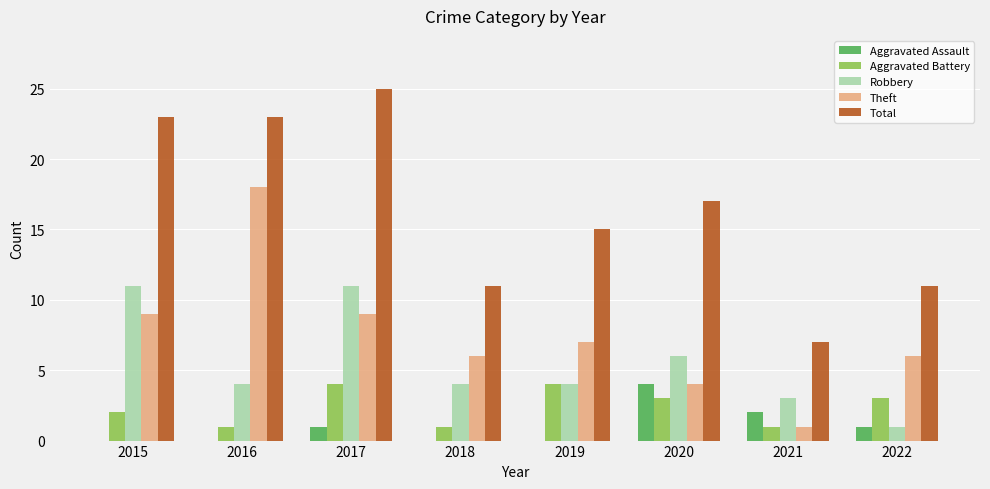

What value does the Theft series have at 2022, to the nearest 5?

5